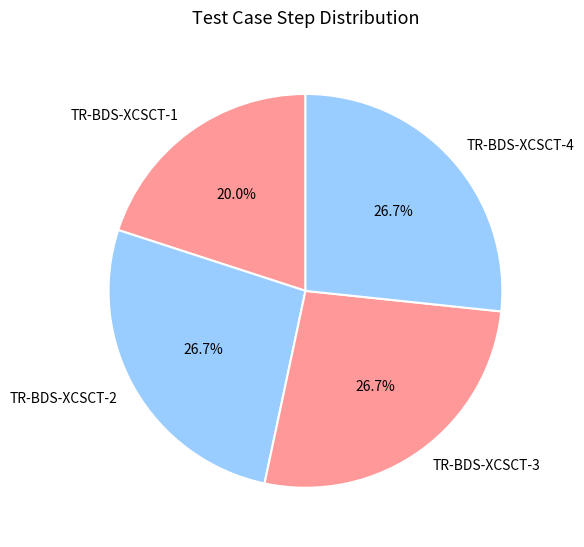

Count the number of slices in the pie.

4